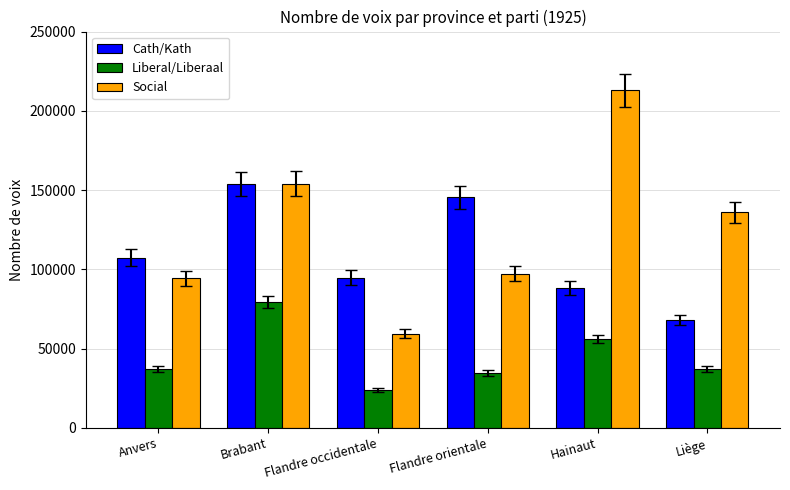

What are all the series names shown in the legend?

Cath/Kath, Liberal/Liberaal, Social